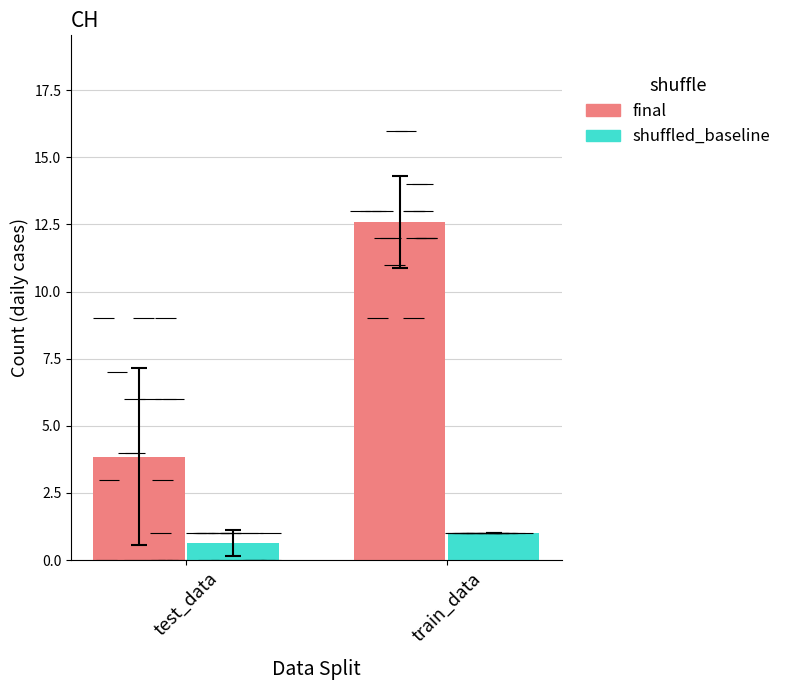

What is the difference between the final values at train_data and test_data?

8.8